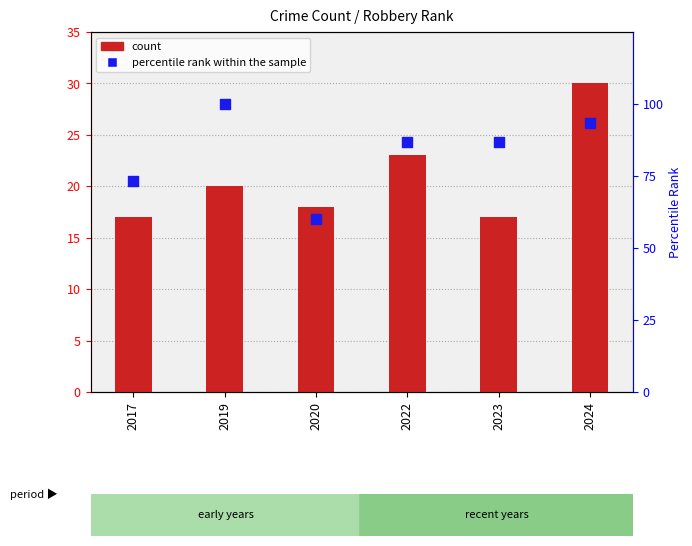

Is the value of count at 2017 greater than the value of percentile rank within the sample at 2020?

No